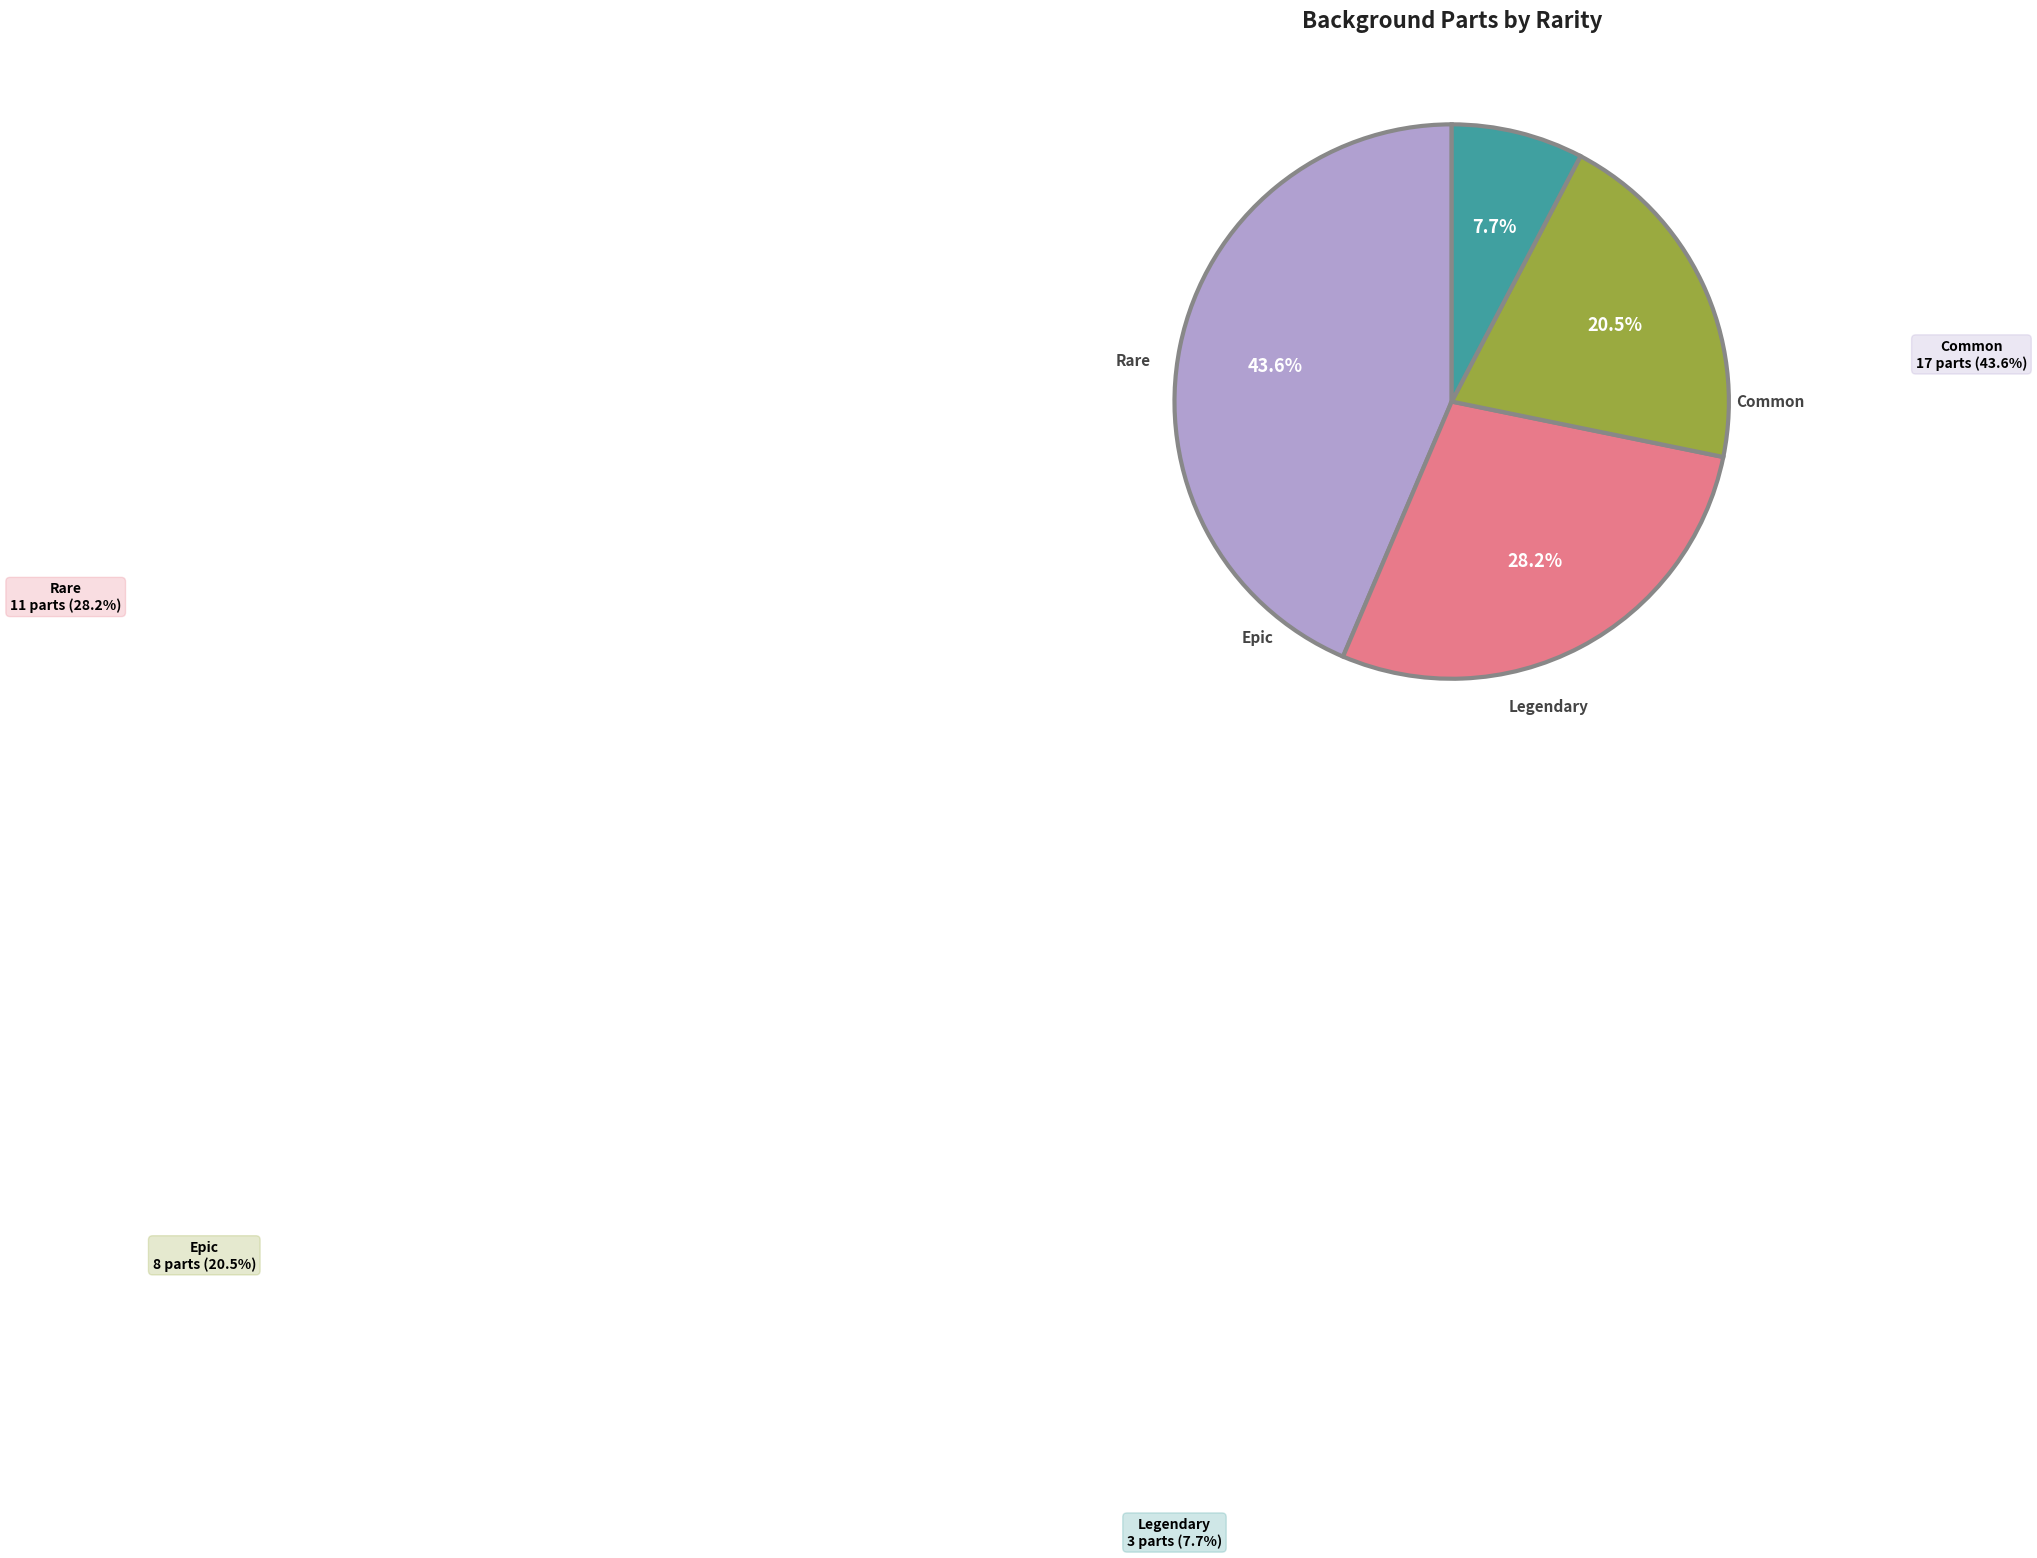

How much of the chart is everything except Common?

56.4%